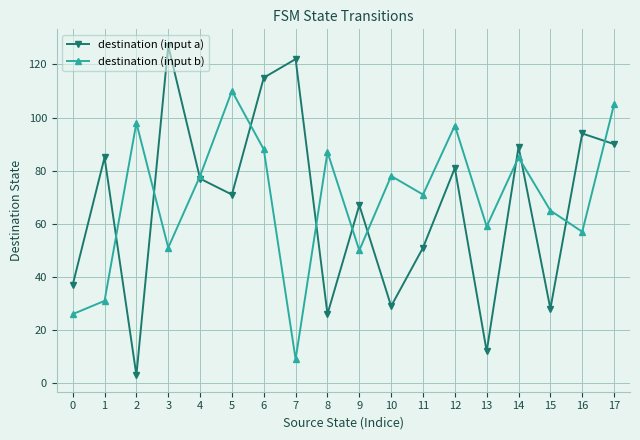

In destination (input b), how many points are higher than both neighbors (excluding endpoints)?

6